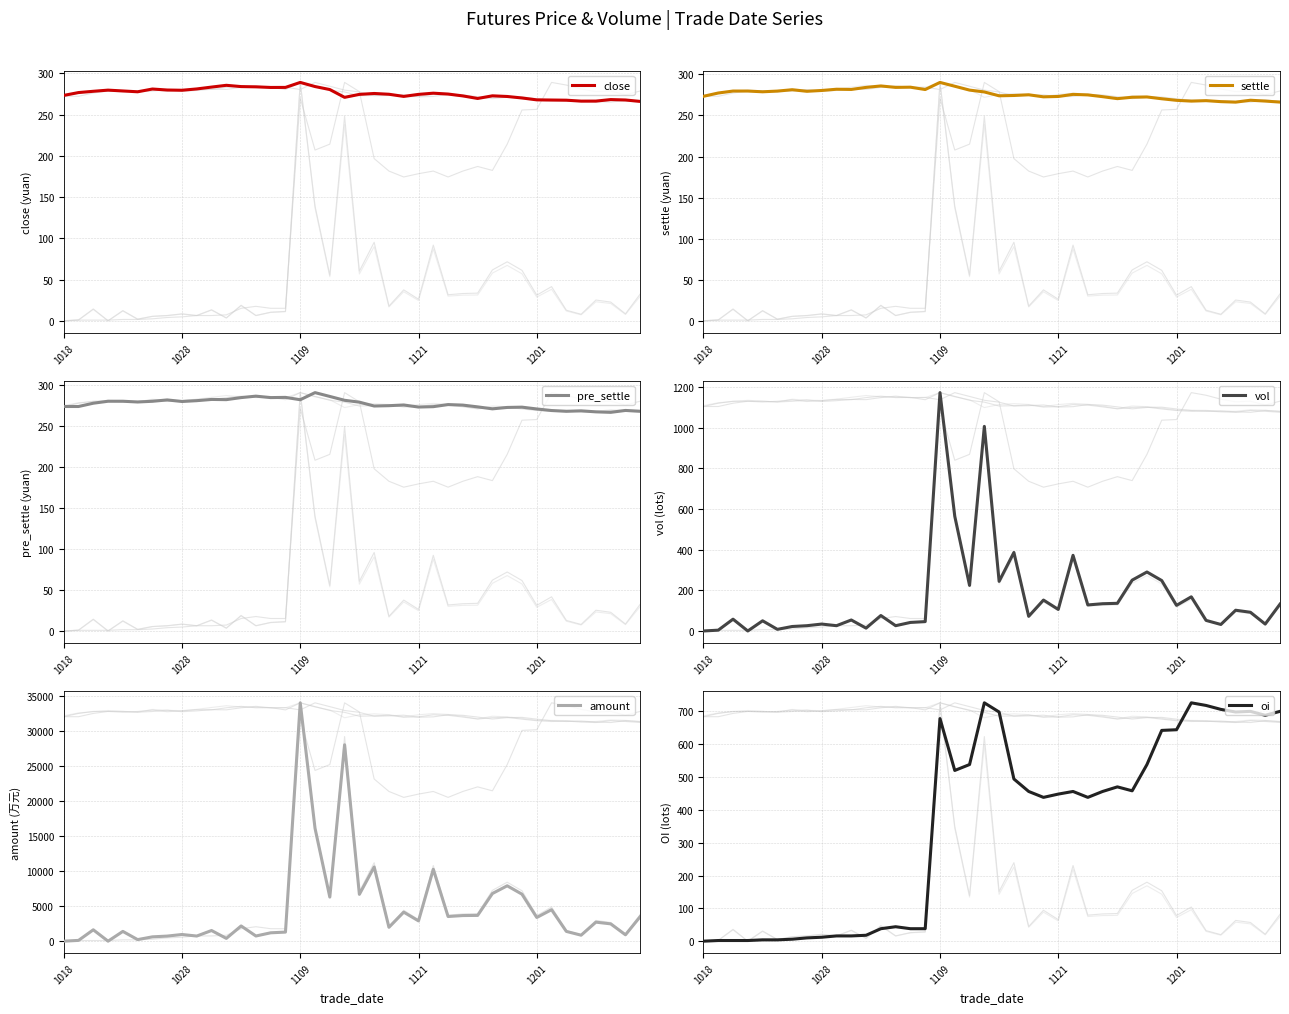

What is the highest value of the close series?

289.1